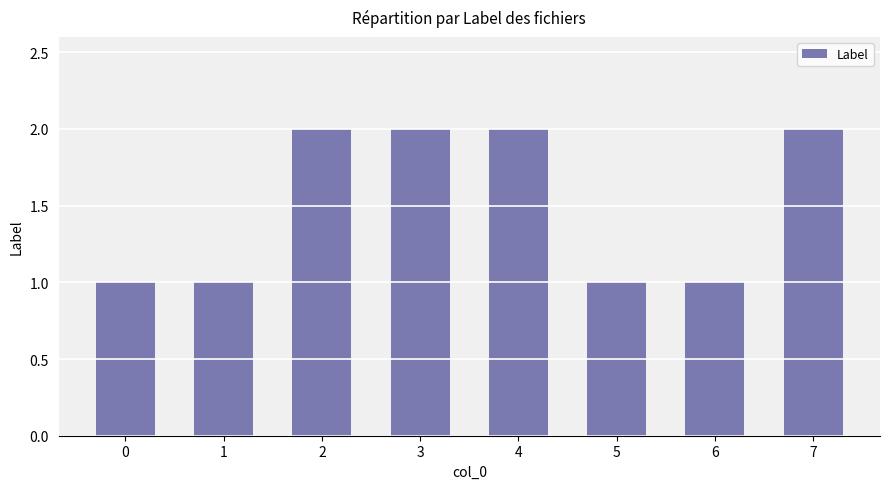

What is the value of the 6th bar from the left?

1